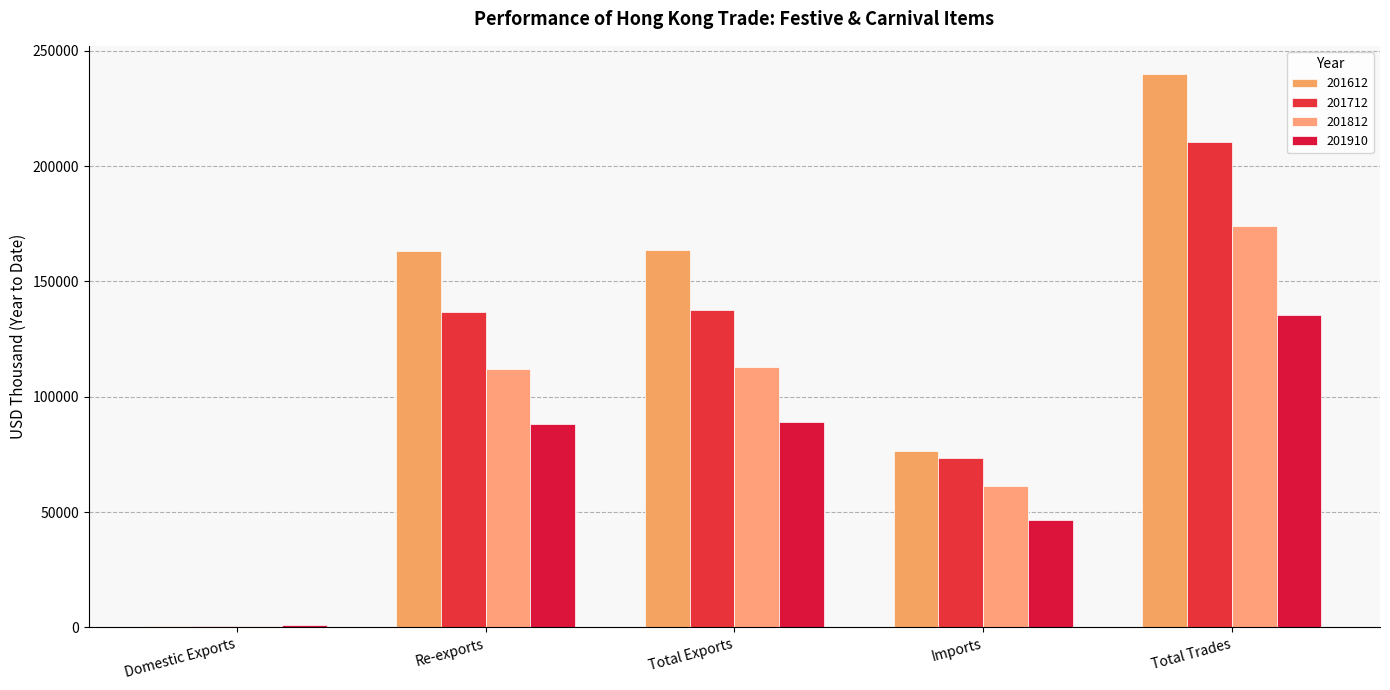

Between Re-exports and Total Exports, which series saw the biggest shift?

201910